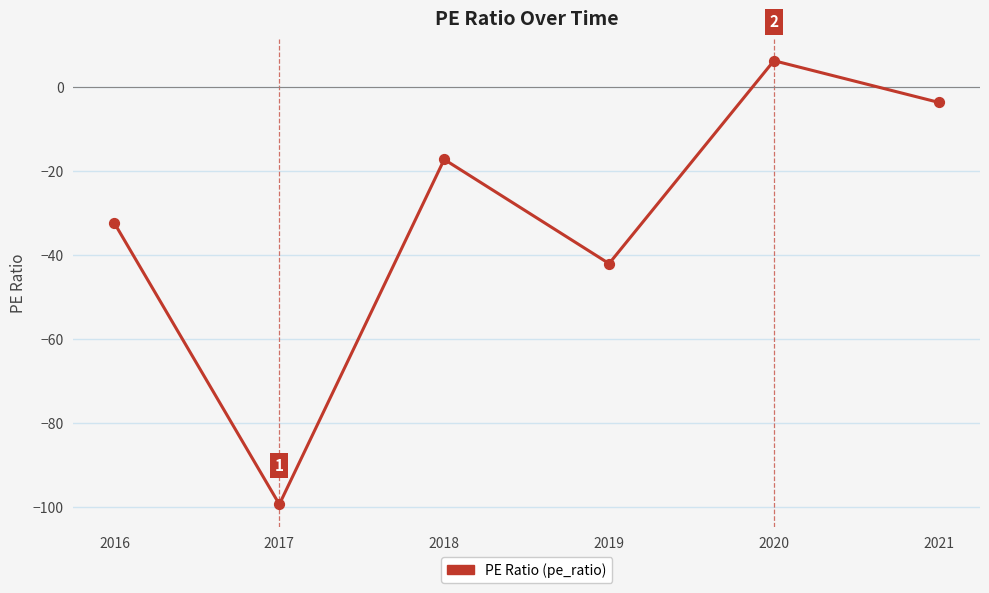

Which has a higher value, 2021 or 2020?

2020